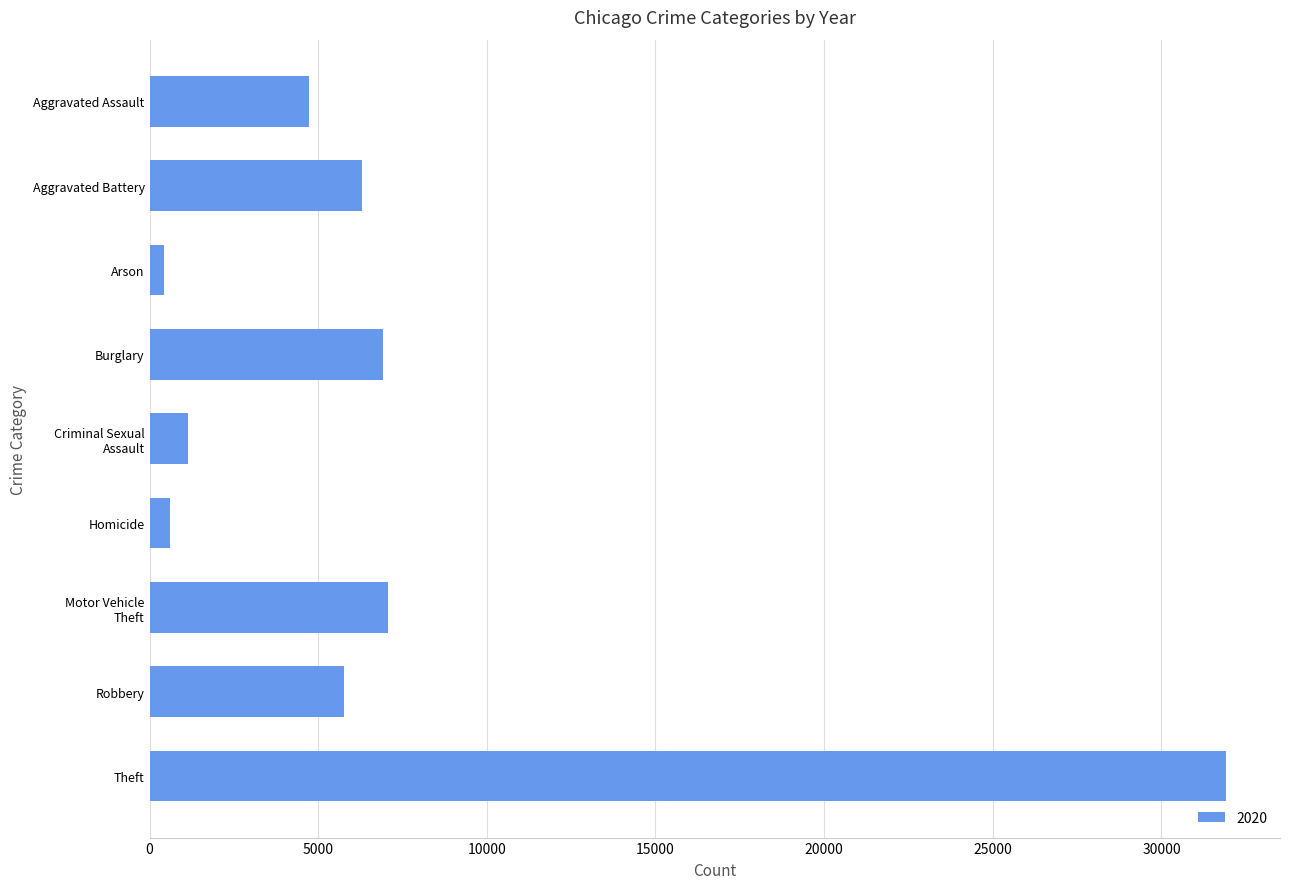

What is the change in value from Robbery to Aggravated Assault?

-1040